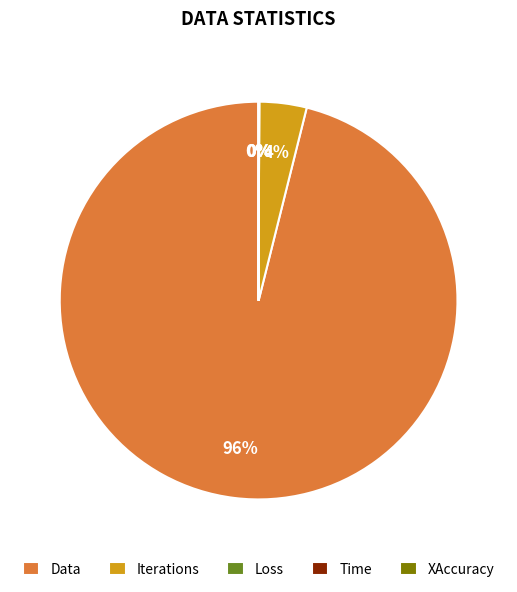

Which category has the biggest portion of the pie?

Data